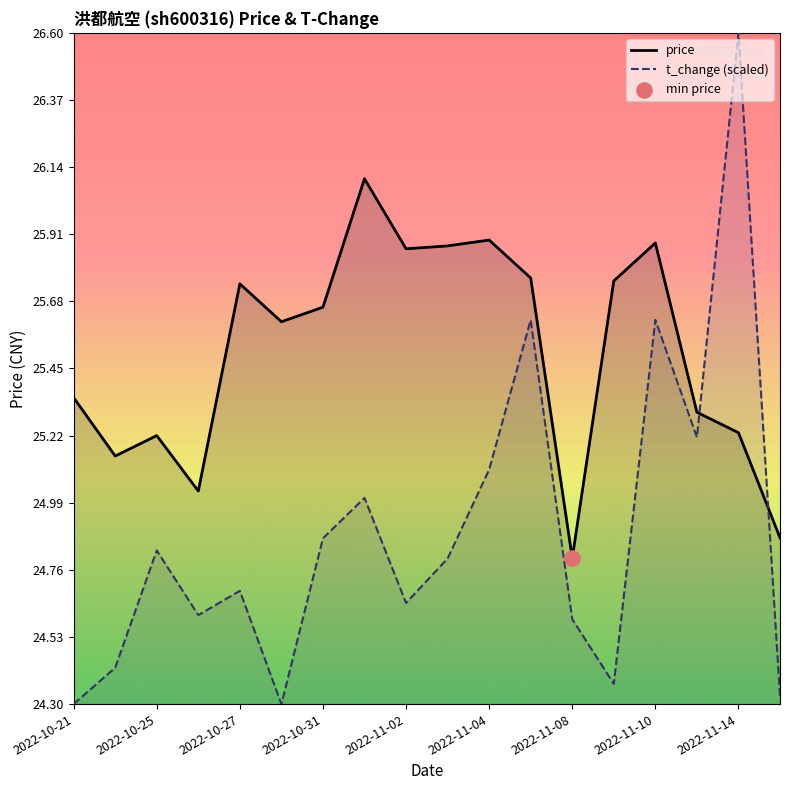

Is the value of price at 2022-10-28 greater than the value of t_change at 2022-11-09?

Yes